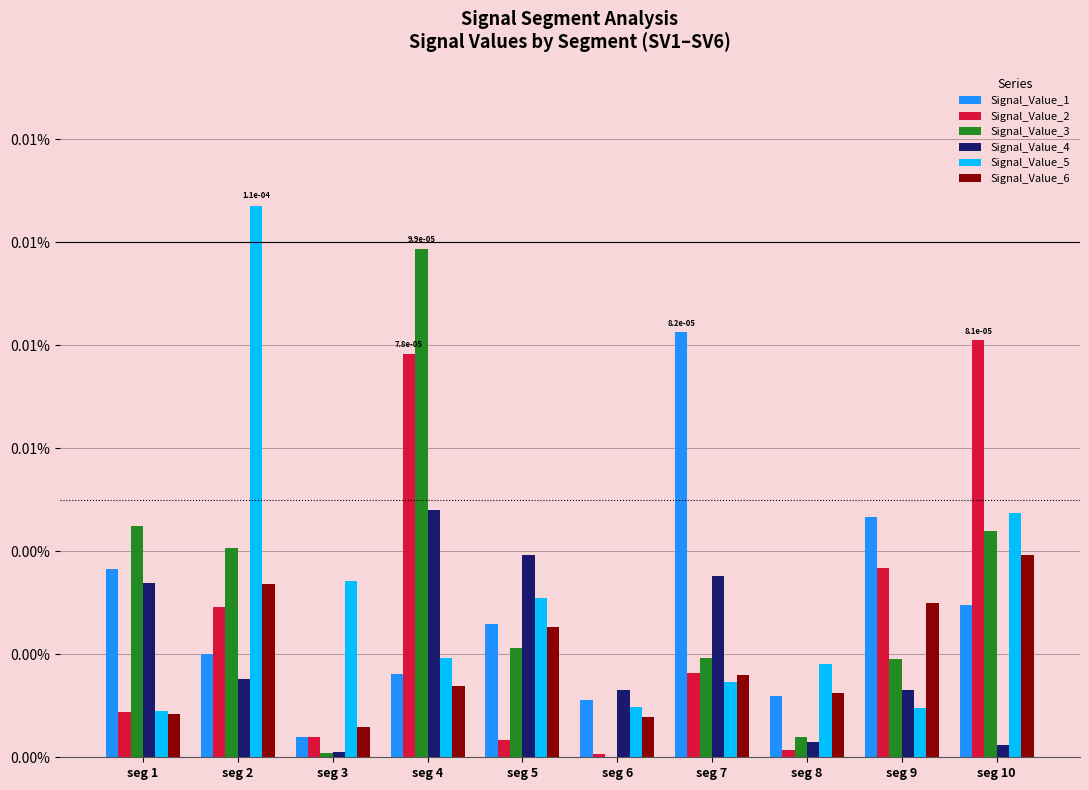

Are the bars grouped side by side (vs. stacked)?

Yes